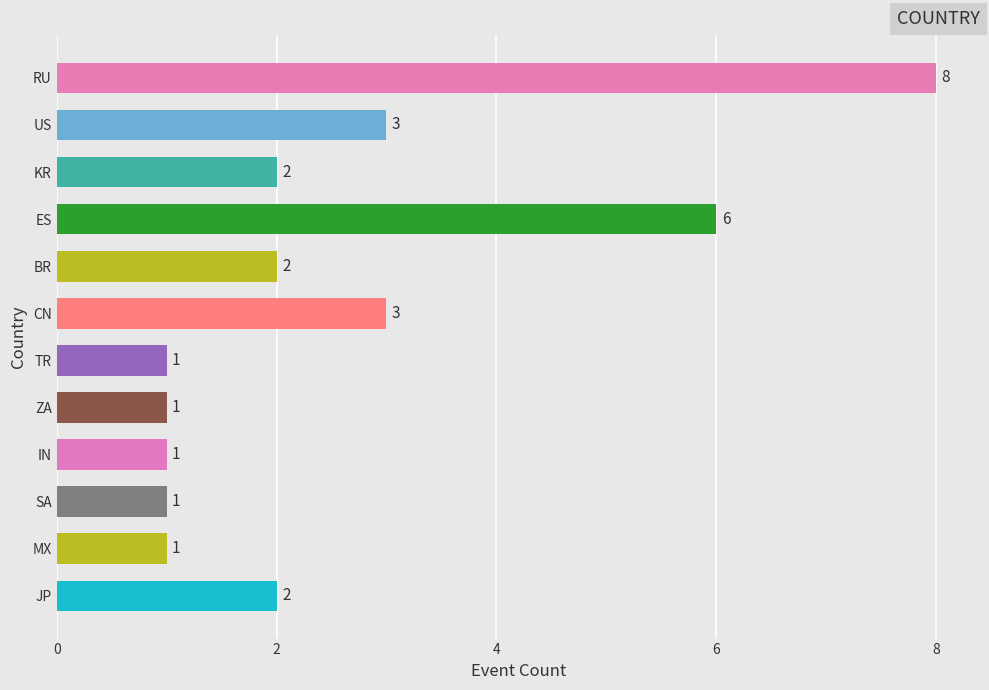

What is the sum of all values?

31